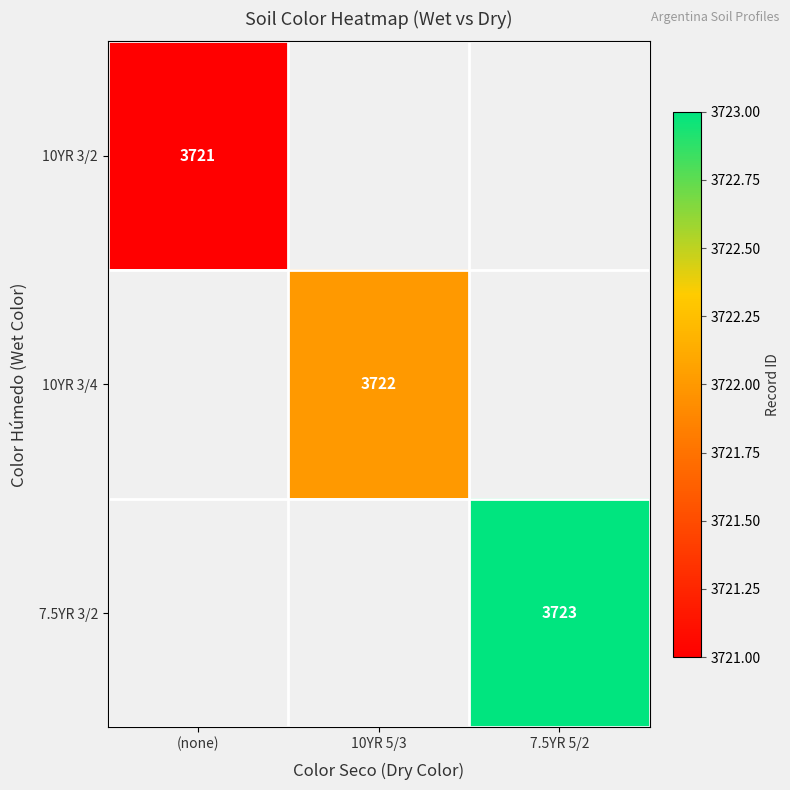

True or false: 10YR 3/4 has a value of 6620.6 at 10YR 5/3.

False